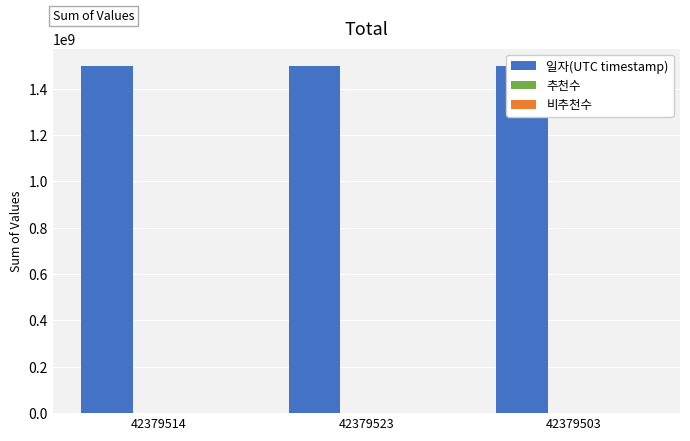

Does the chart contain stacked bars?

No